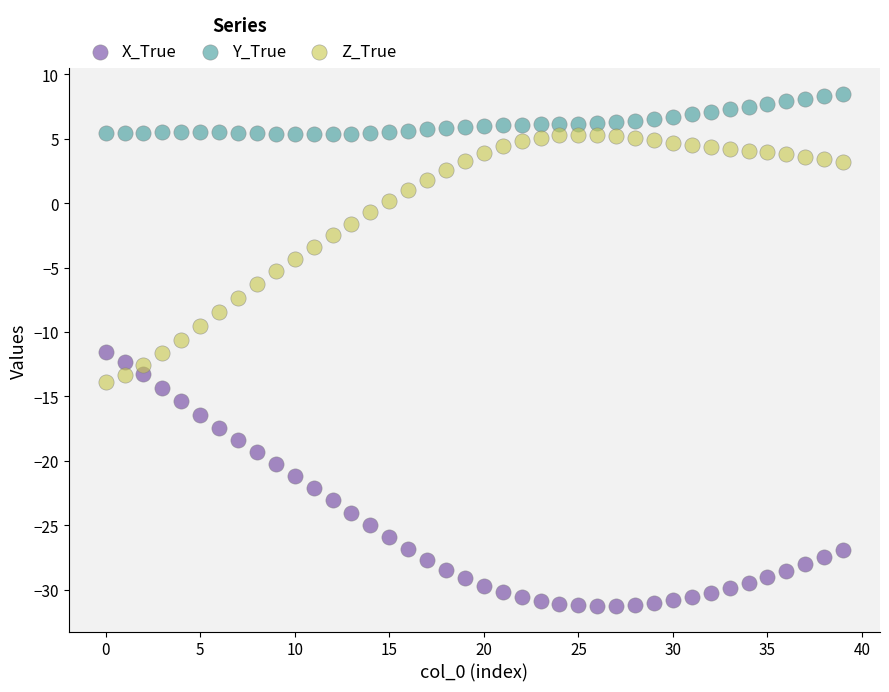

Which series contains the highest Y value?

Y_True